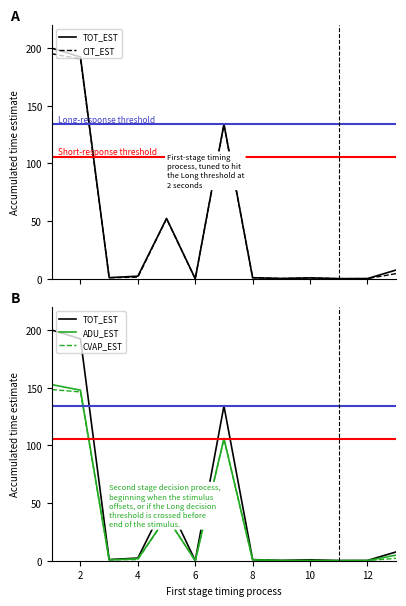

How many categories are shown in the chart?

13